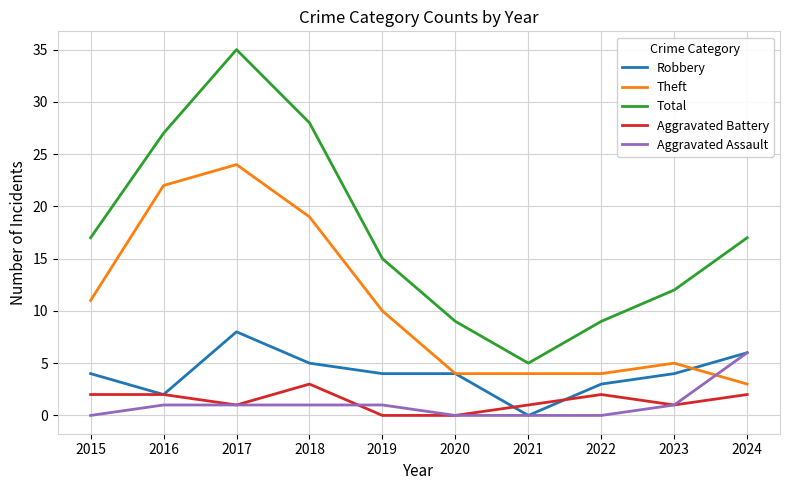

Is the value of Aggravated Battery at 2018 greater than the value of Aggravated Assault at 2018?

Yes